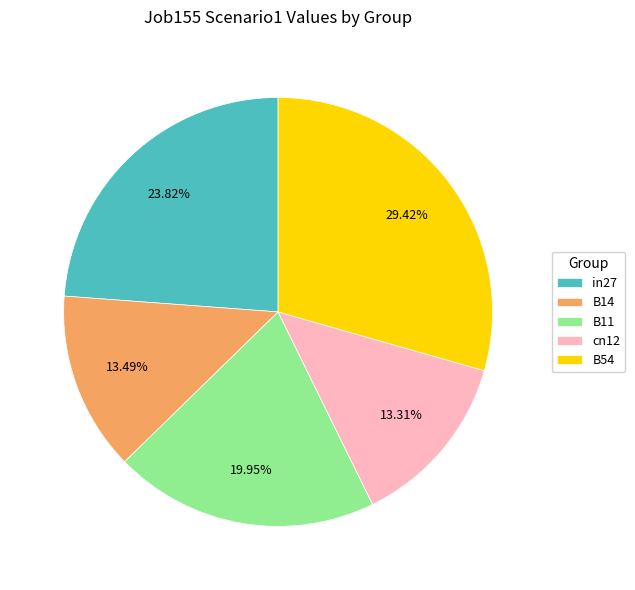

How many segments does this pie chart have?

5